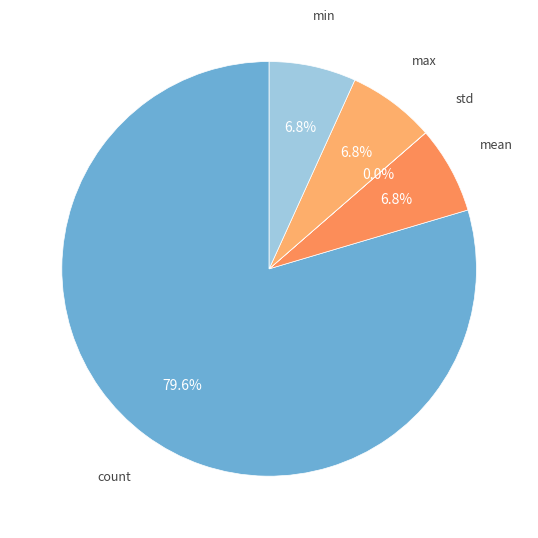

Rank the categories by value from lowest to highest.

std, min, mean, max, count